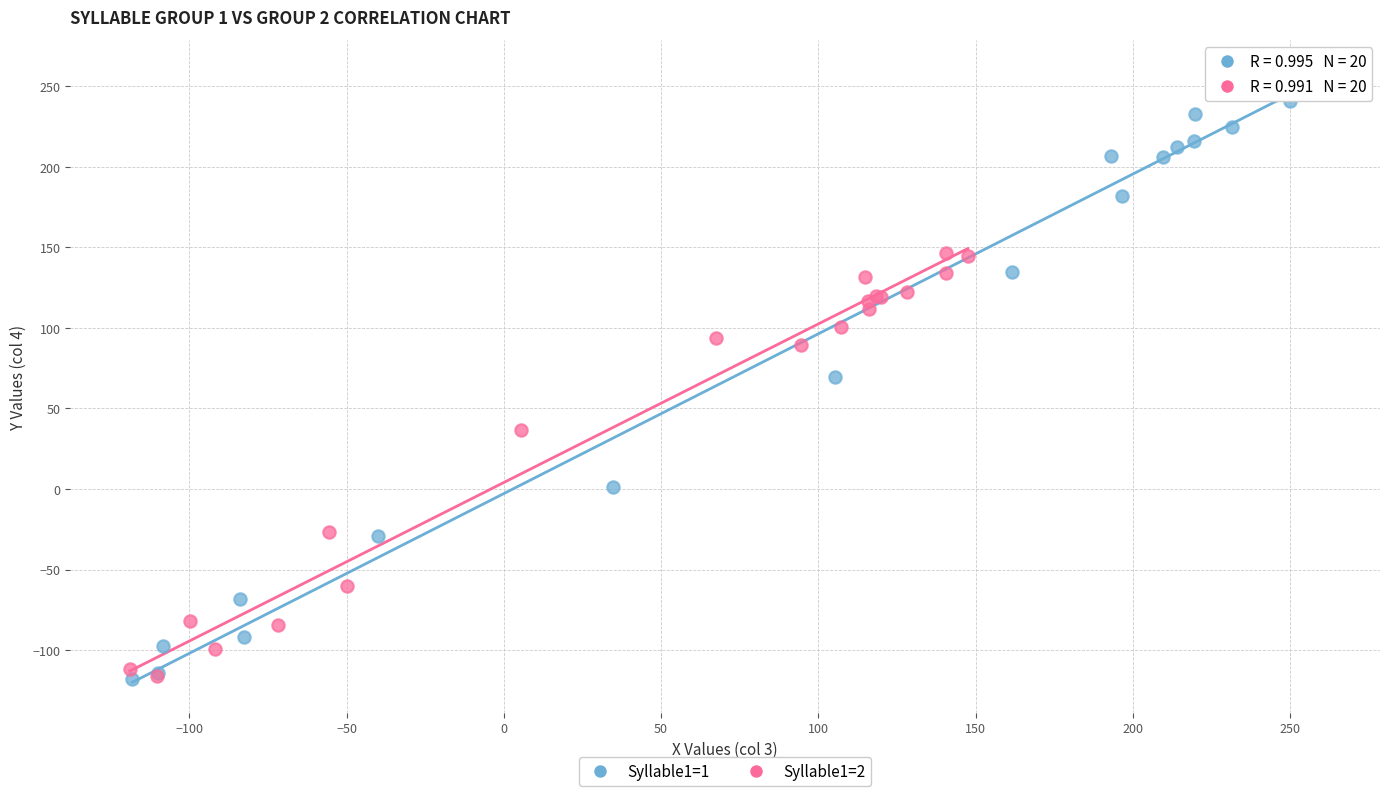

Which series reaches the maximum Y coordinate?

Syllable1=1